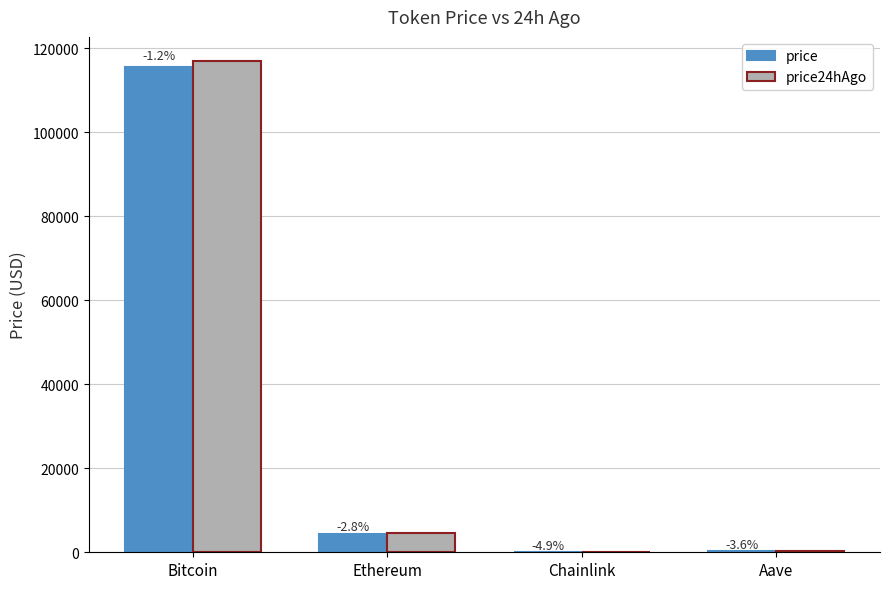

Are the bars grouped side by side (vs. stacked)?

Yes